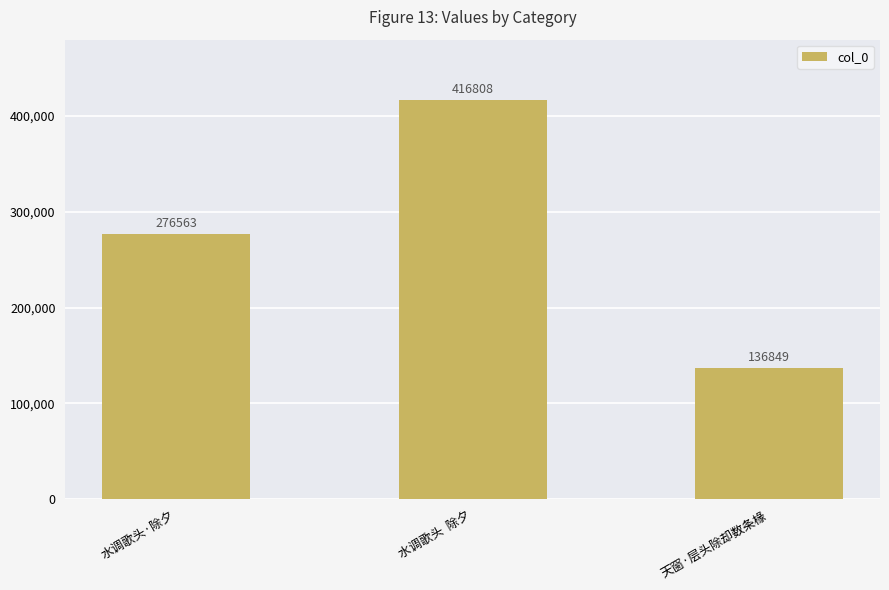

What position from the left is 水调歌头·除夕?

1